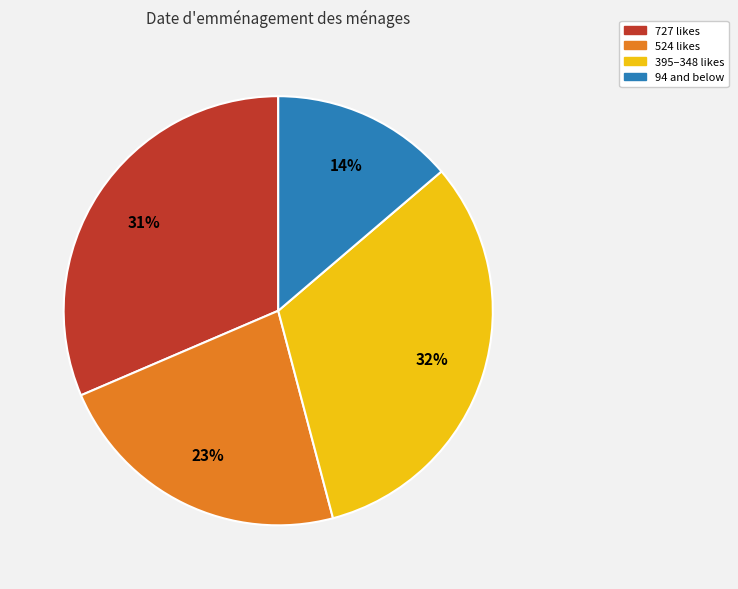

Is there any slice that represents more than half of the pie?

No